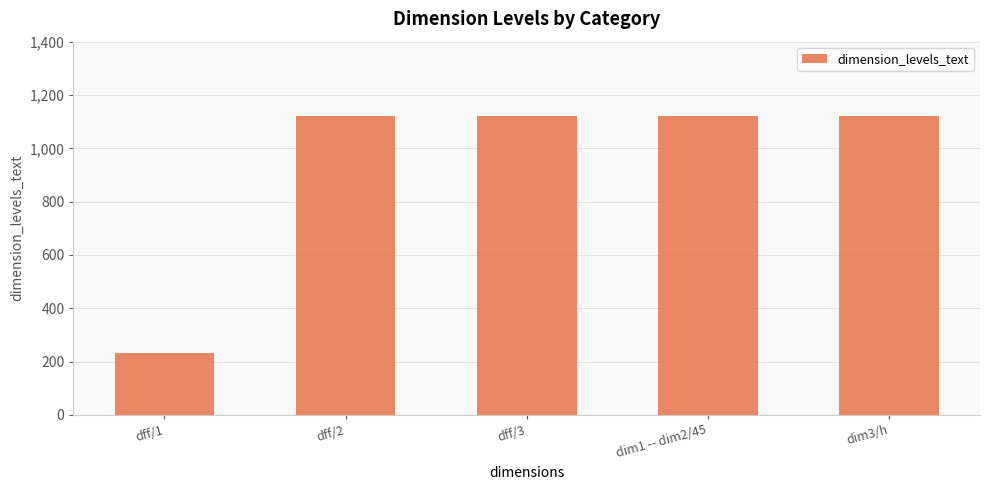

Reading left to right, extract all data points from this chart.

dff/1=234	dff/2=1123	dff/3=1123	dim1 -- dim2/45=1123	dim3/h=1123